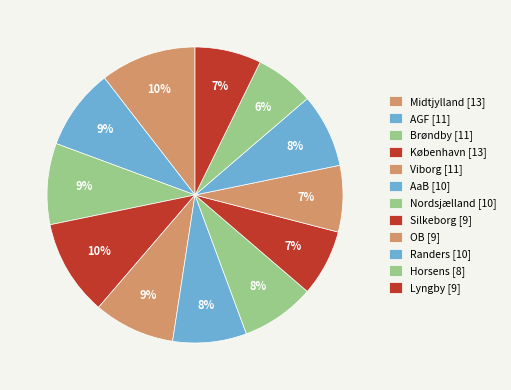

What is the change in value from Nordsjælland to Horsens?

-2